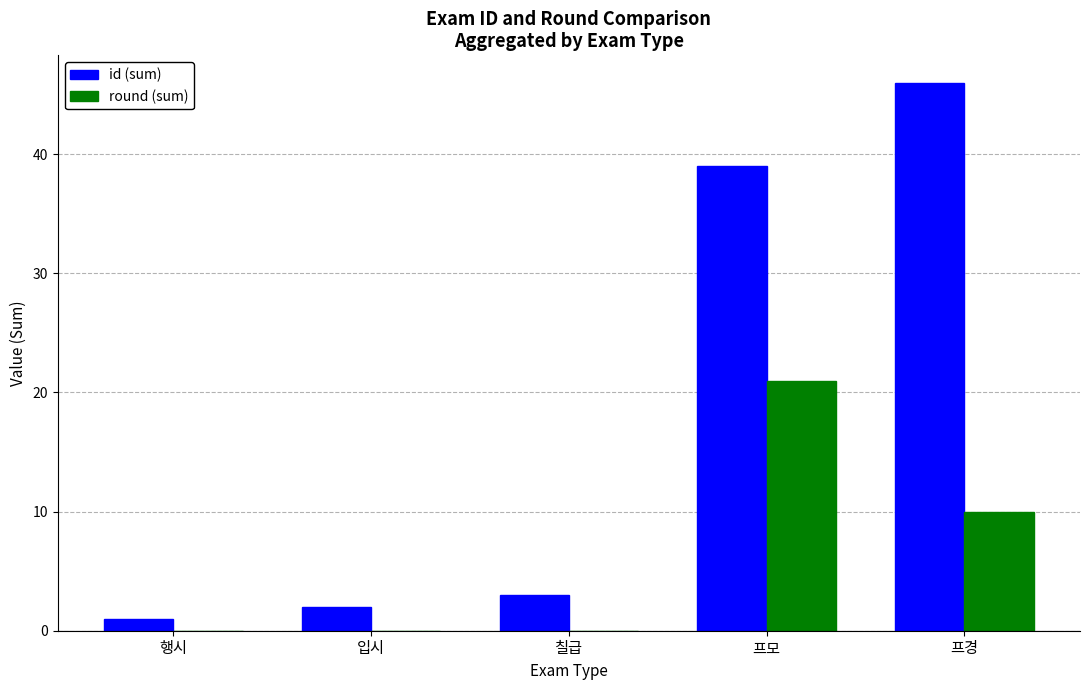

Is it true that id (sum) equals 46 at 프경?

True